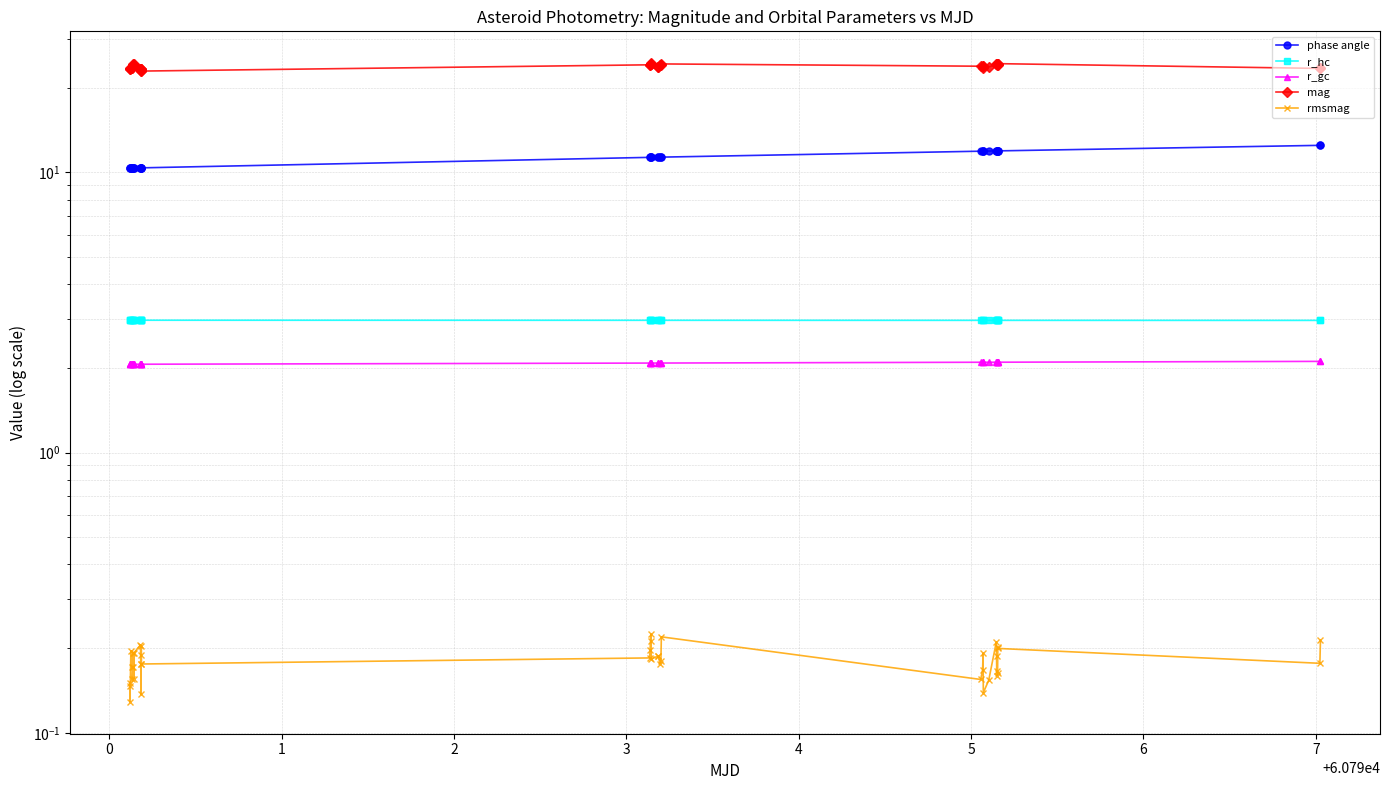

What is the minimum value for mag?

22.9